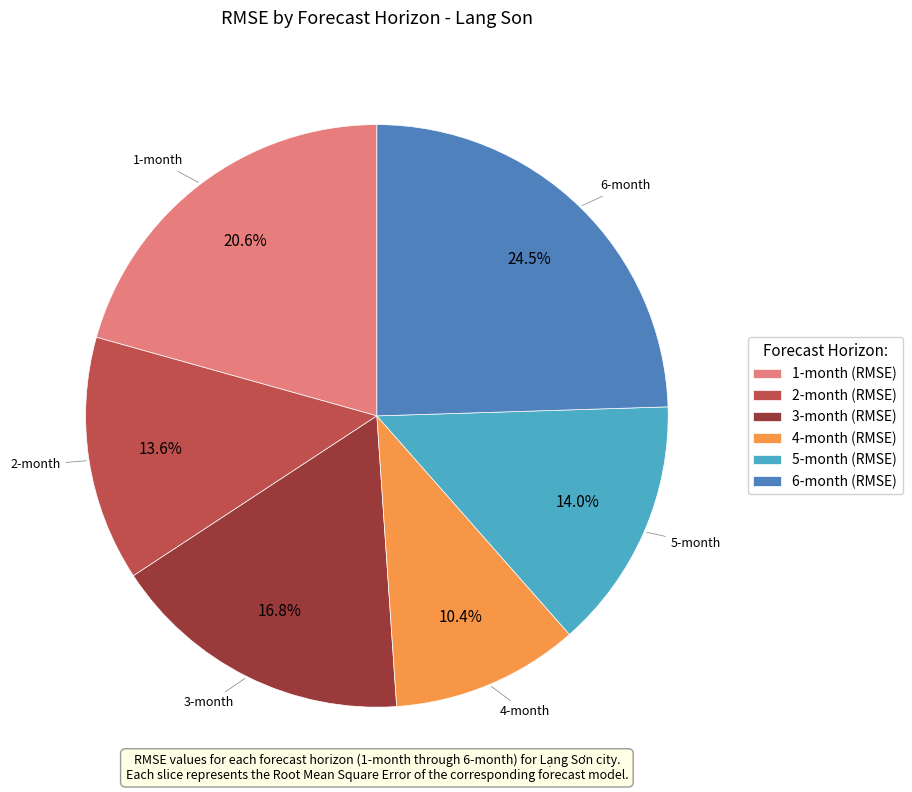

What percentage do 1-month and 5-month together represent?

34.6%